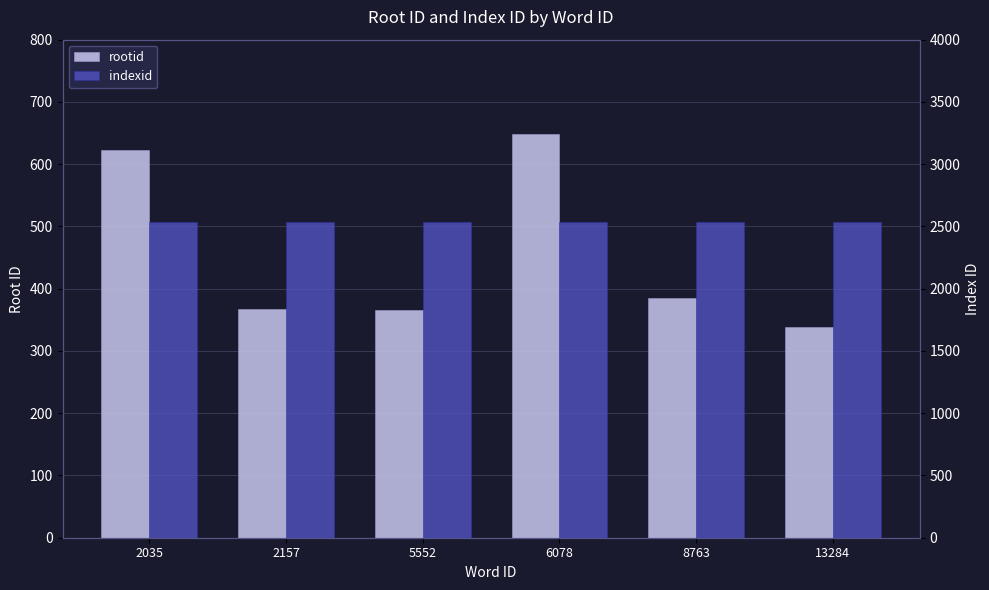

At how many categories does at least one series exceed 1197?

6